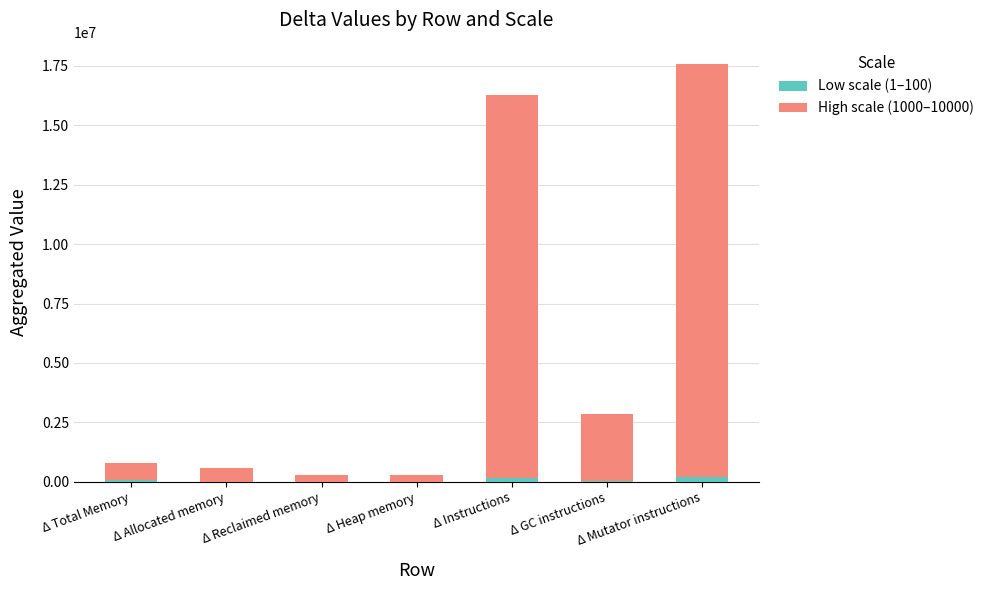

At which category is the sum across all series the highest?

Δ Mutator instructions